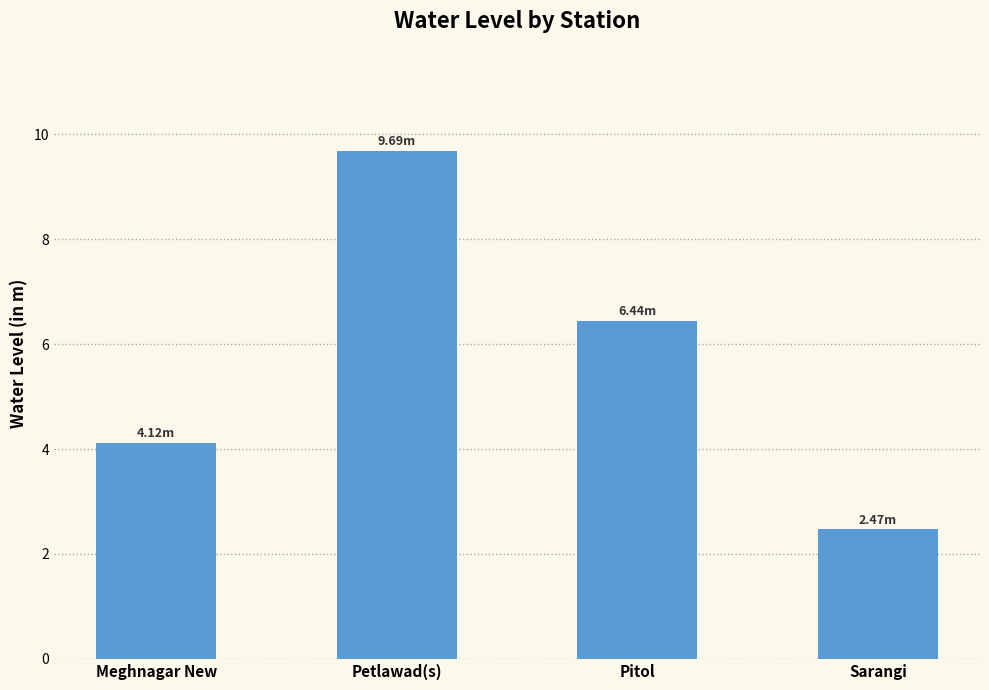

What is the value of the 2nd bar from the left?

9.7